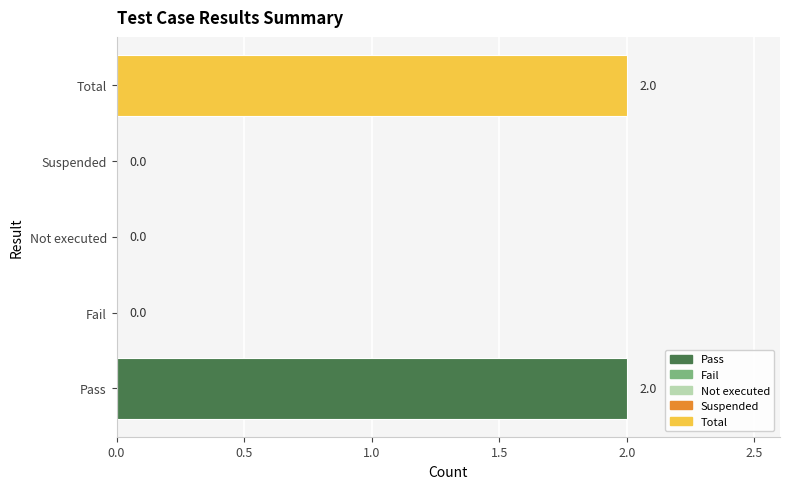

What is the change in value from Suspended to Total?

+2